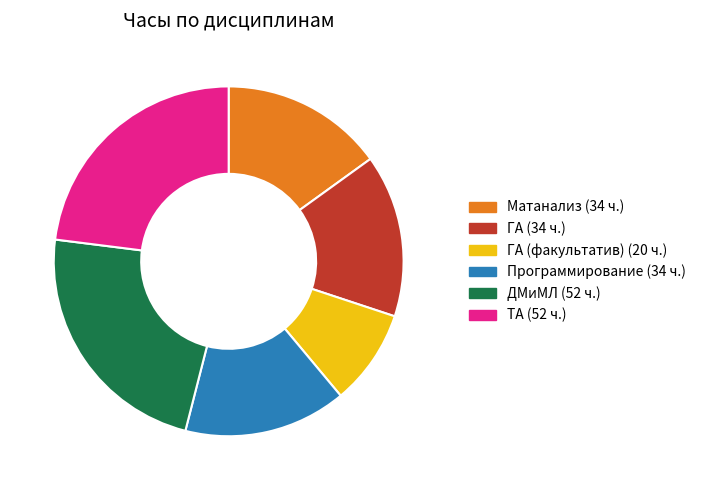

Is there any slice that represents more than half of the pie?

No